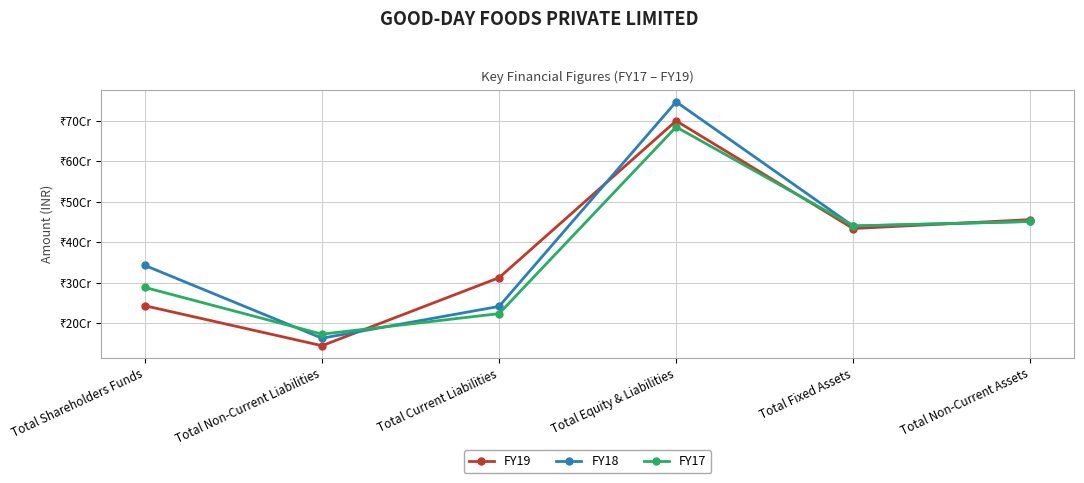

What is the smallest value displayed?

144346862